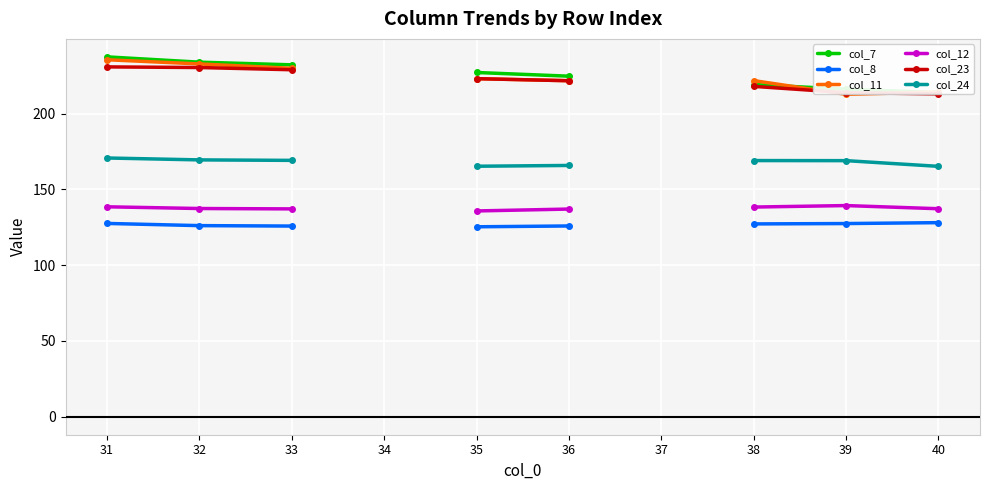

At which label does col_12 reach its peak?

39